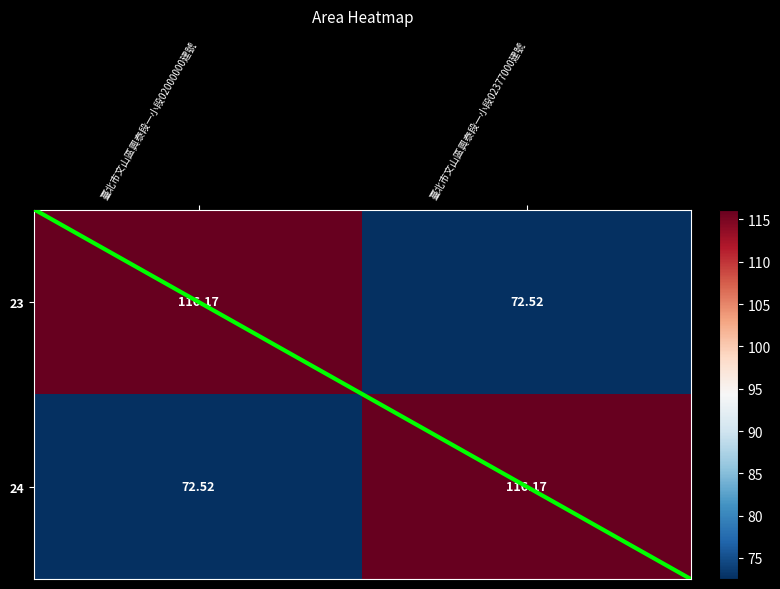

Count the number of categories in the chart.

2